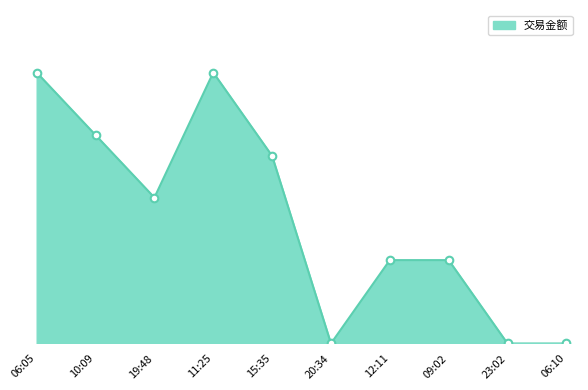

What is the change in value from 06:05 to 12:11?

-4.5